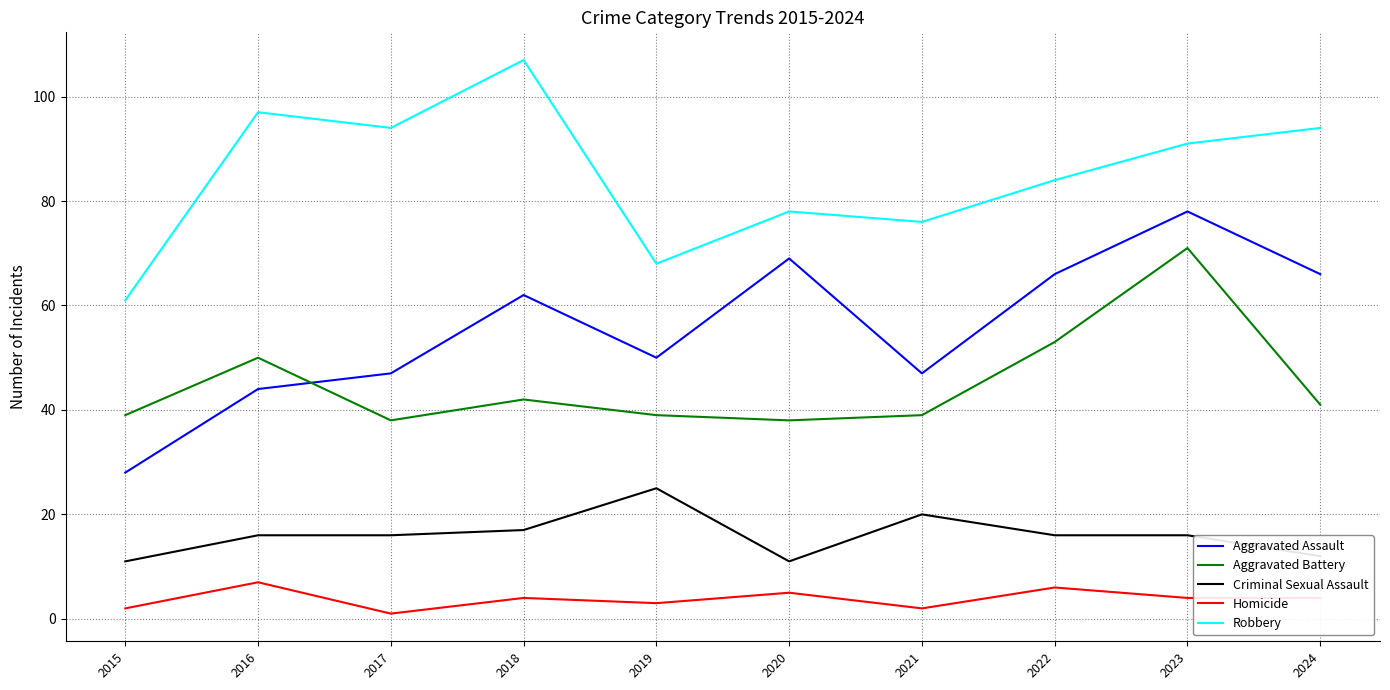

What is the difference between the maximum and minimum values in the Aggravated Battery series?

33